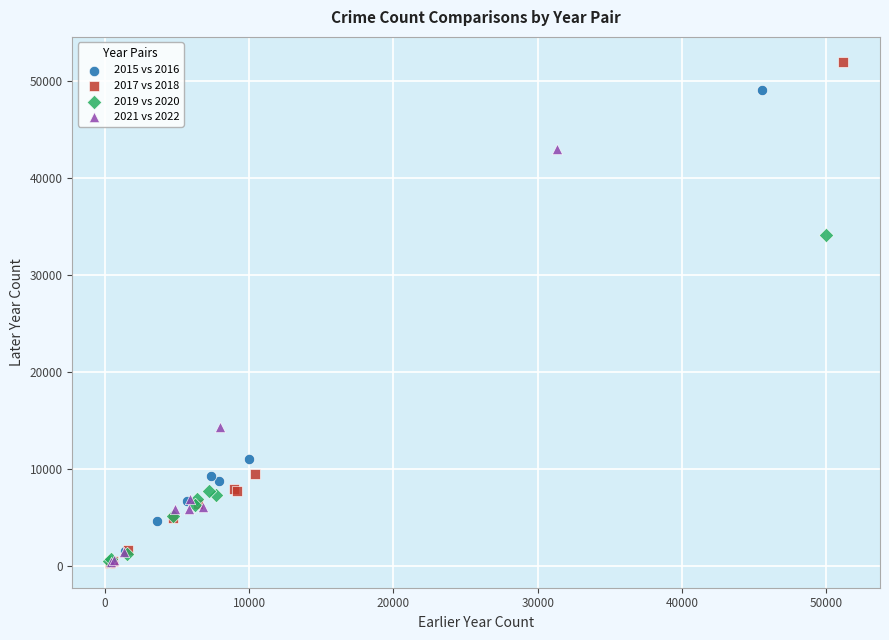

Which series has the widest spread of Y values?

2017 vs 2018